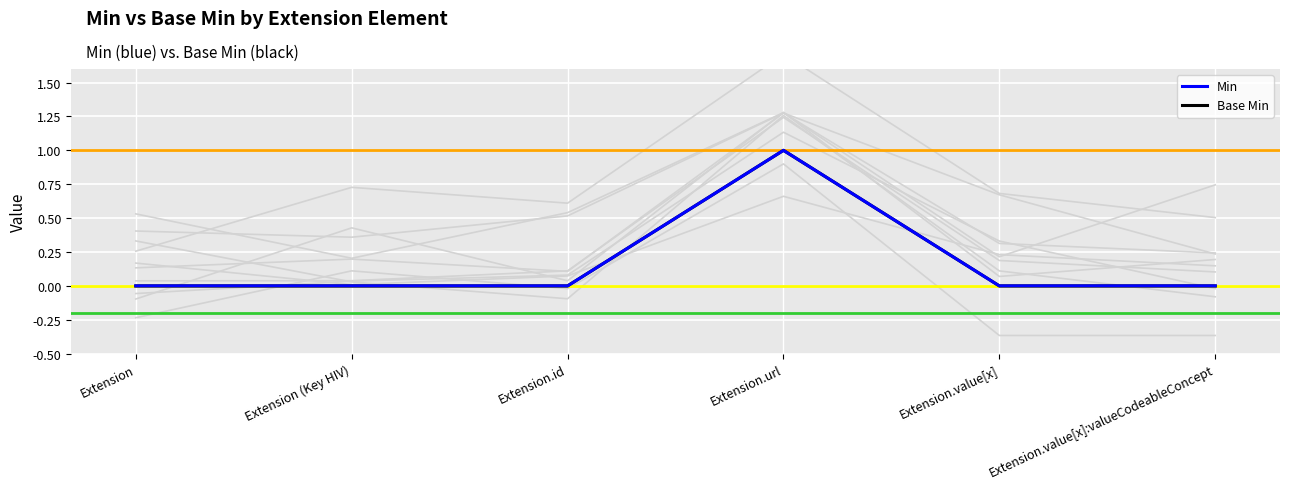

At which category does Min reach its first local peak?

Extension.url